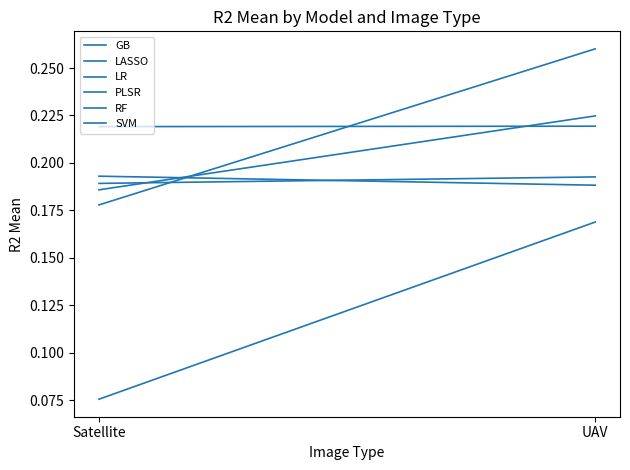

Which has a higher value, Satellite or UAV?

UAV